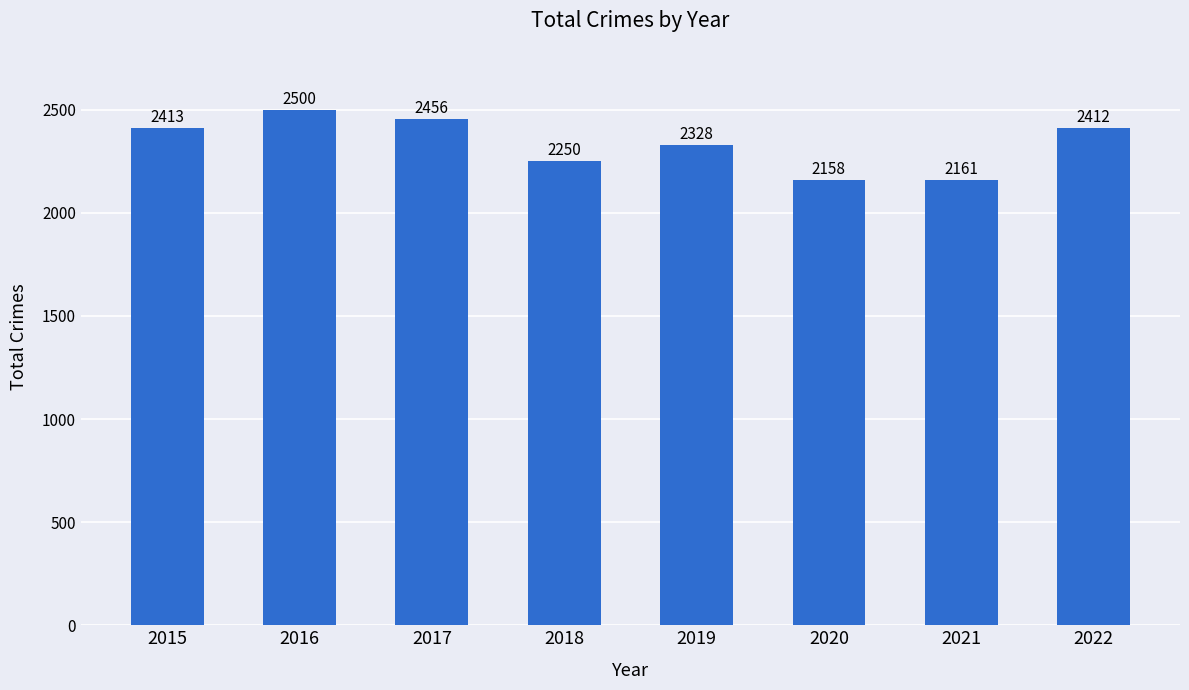

Does the chart contain any negative values?

No